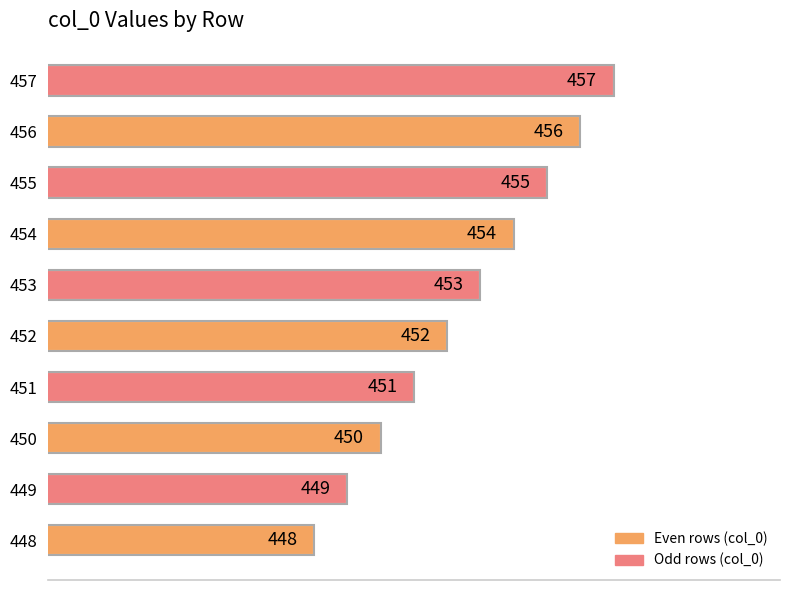

What is the difference between the second highest and minimum values?

8